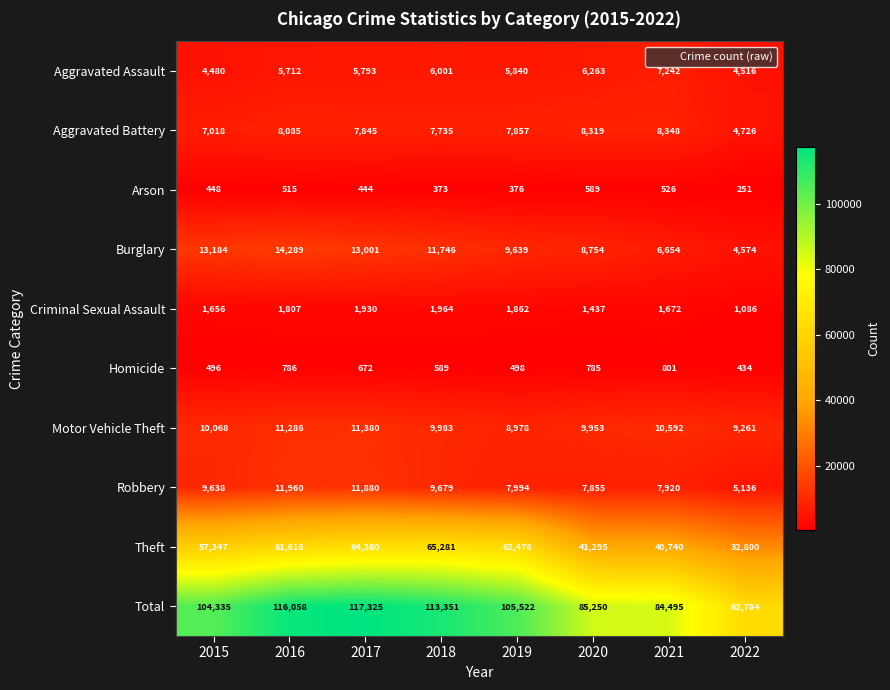

What is the sum of the Robbery values at 2019 and 2022?

13130